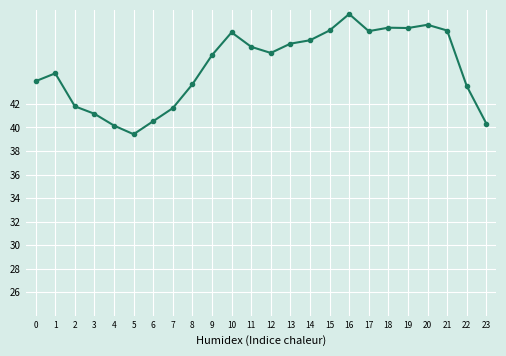

What is the sum of all values?

1082.8